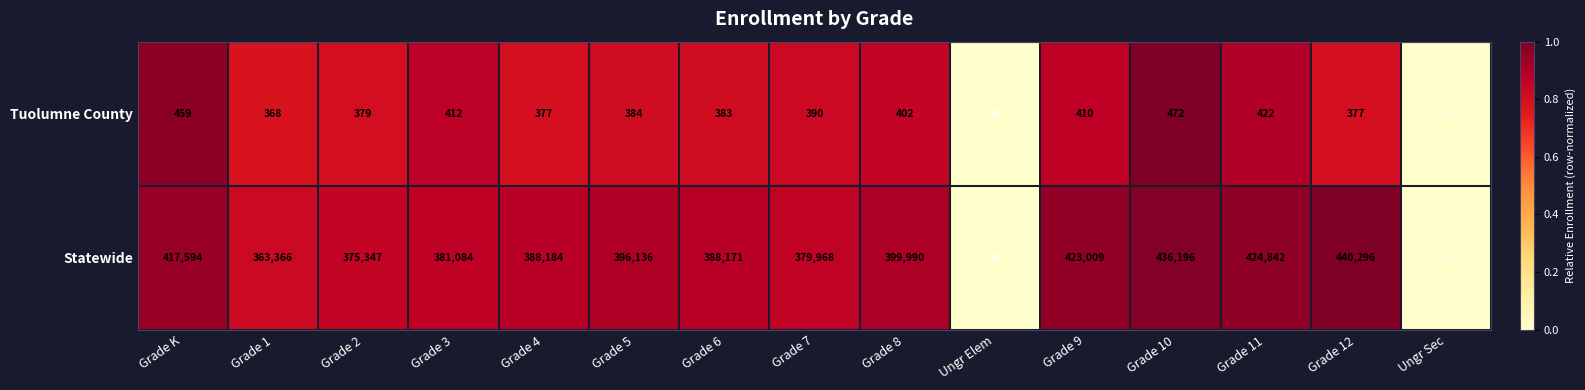

Is it true that Tuolumne County equals 377 at Grade 12?

True